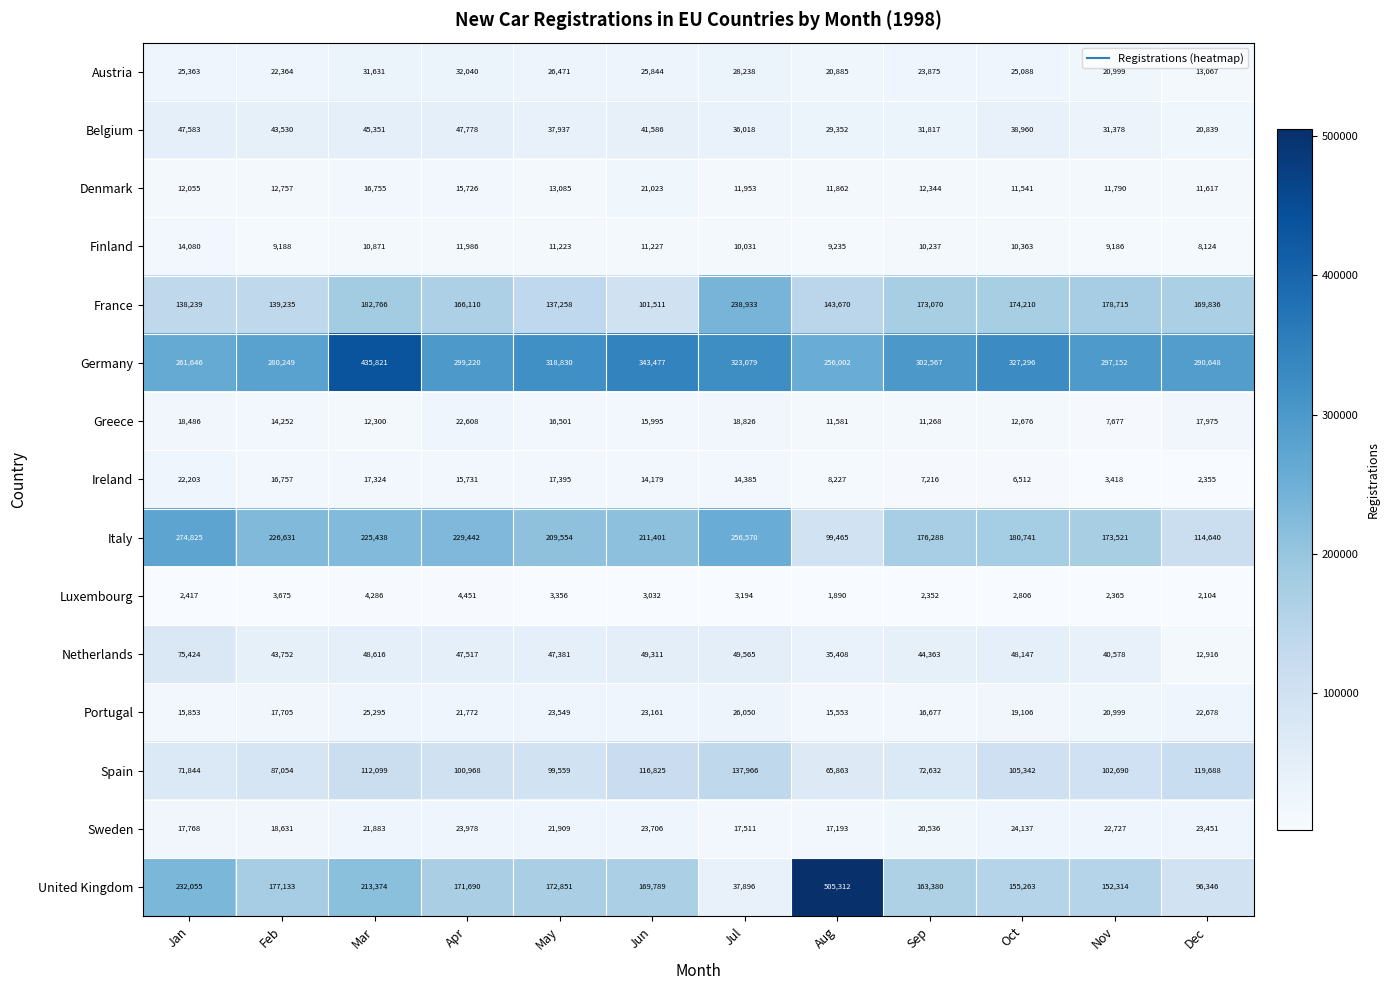

What is the average value of the Greece series?

15012